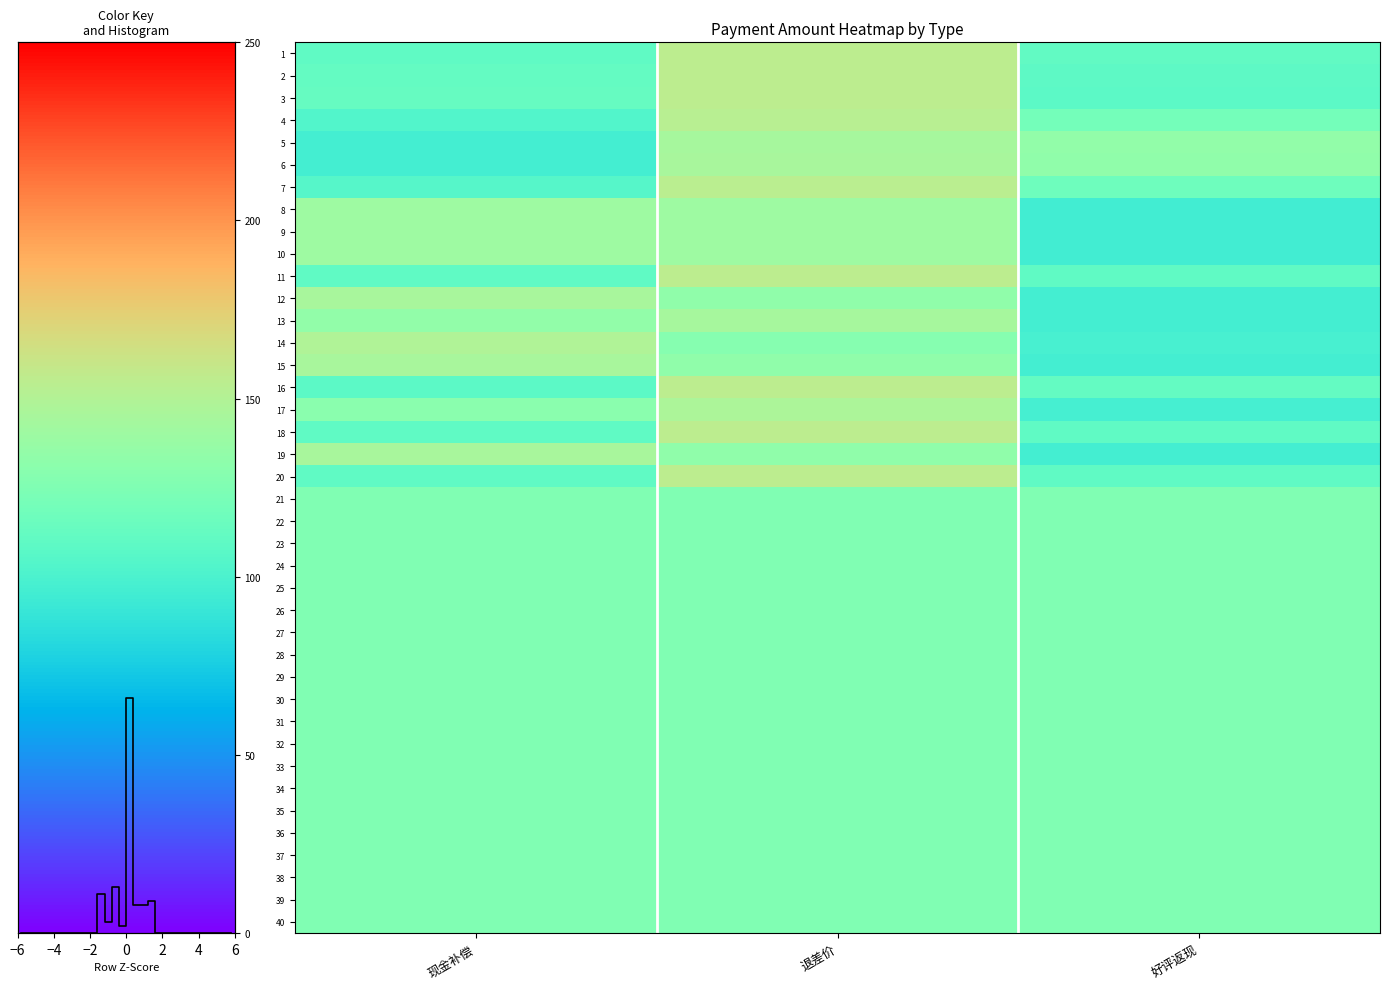

The 1 series shows -0.3 at 现金补偿. True or false?

False